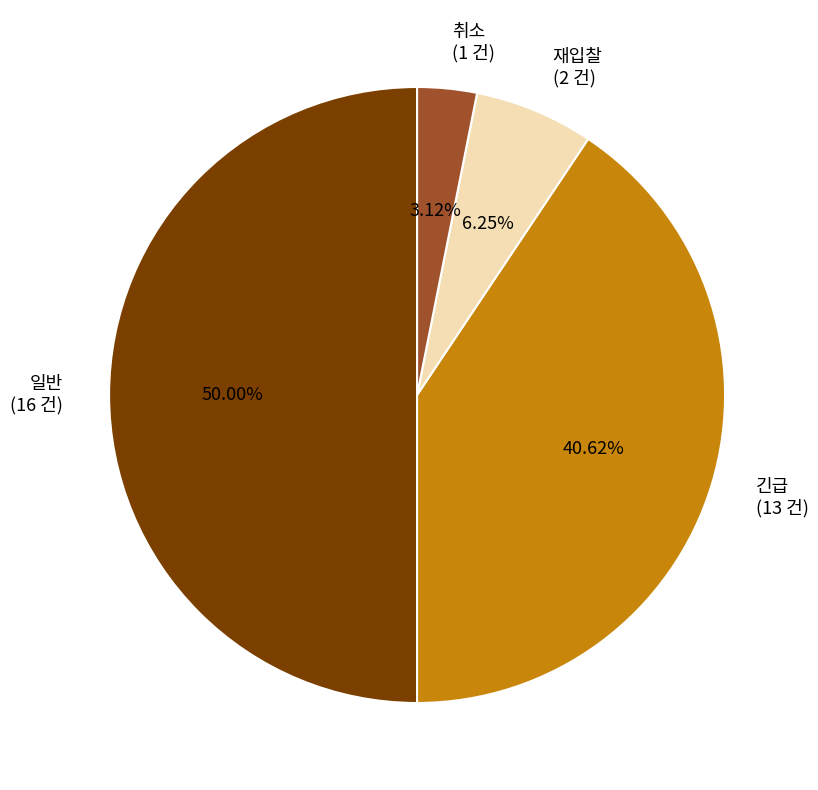

Does 재입찰 represent more than half of the total?

No